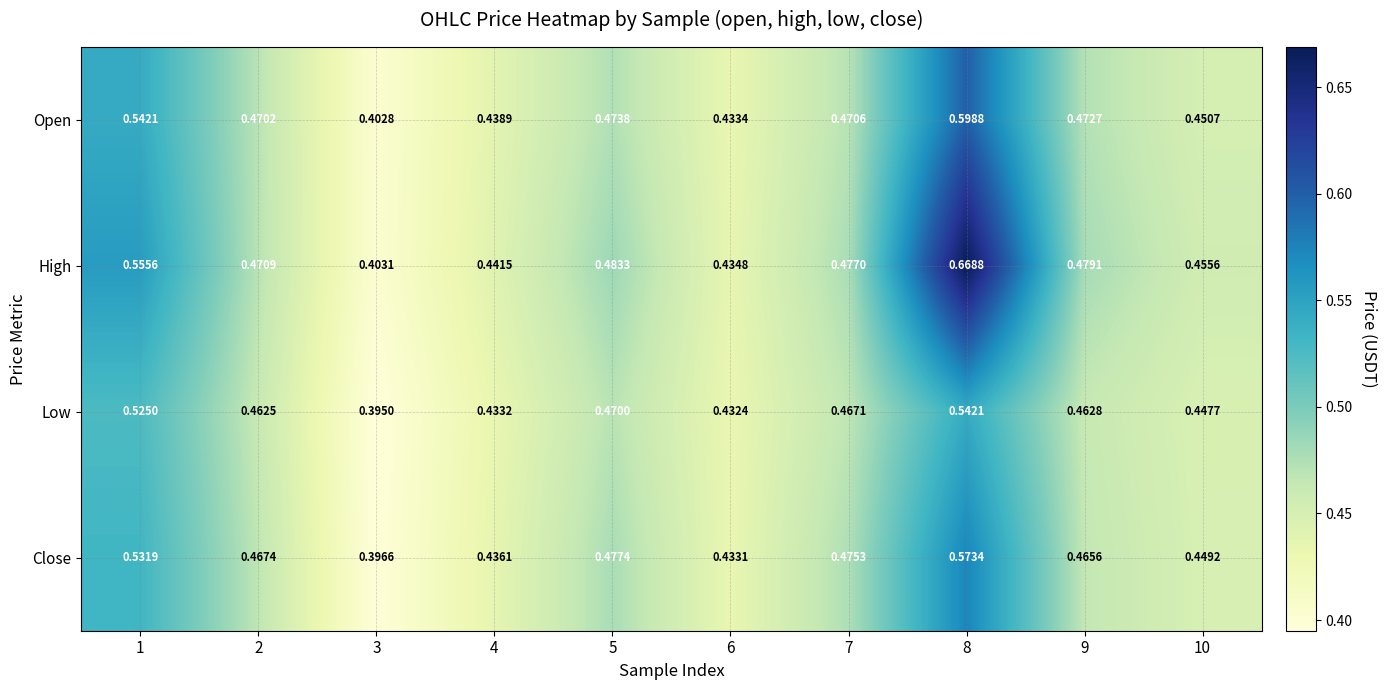

Which category has the highest value across all series?

8